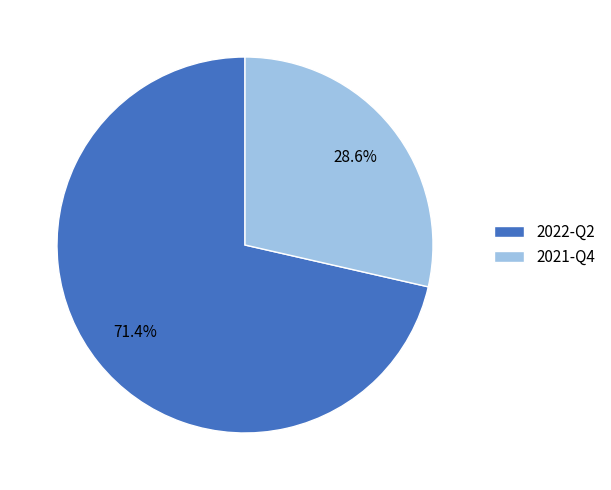

What percentage is the 2021-Q4 slice, to the nearest percent?

29%